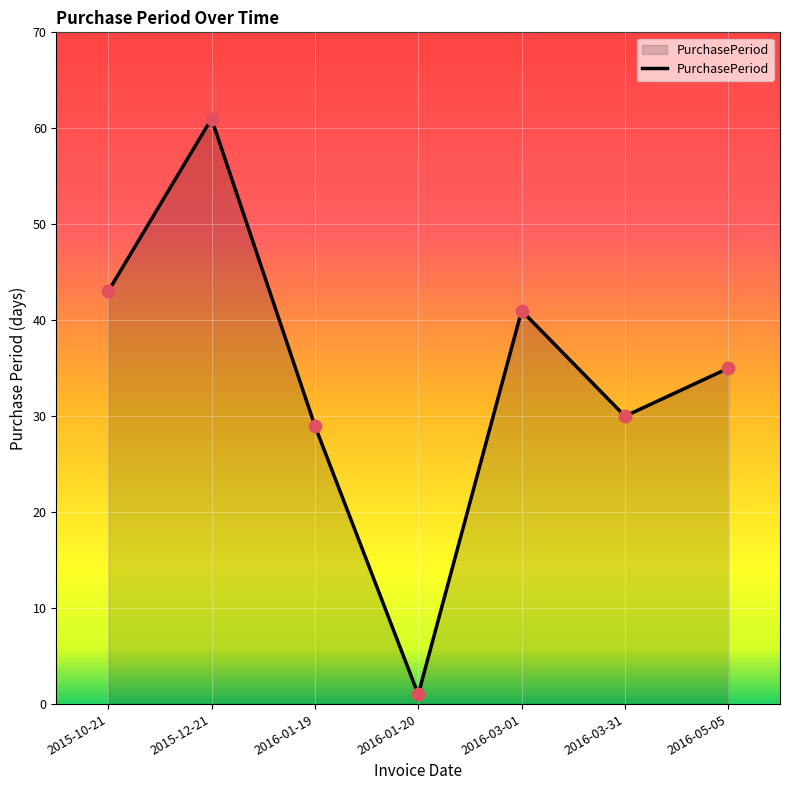

Approximately how many times larger is the value at 2016-05-05 compared to 2016-01-19?

1.2